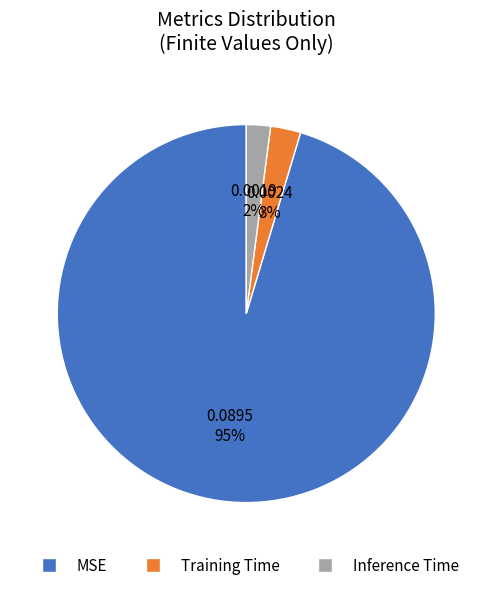

To the nearest percent, what portion does Training Time represent?

3%